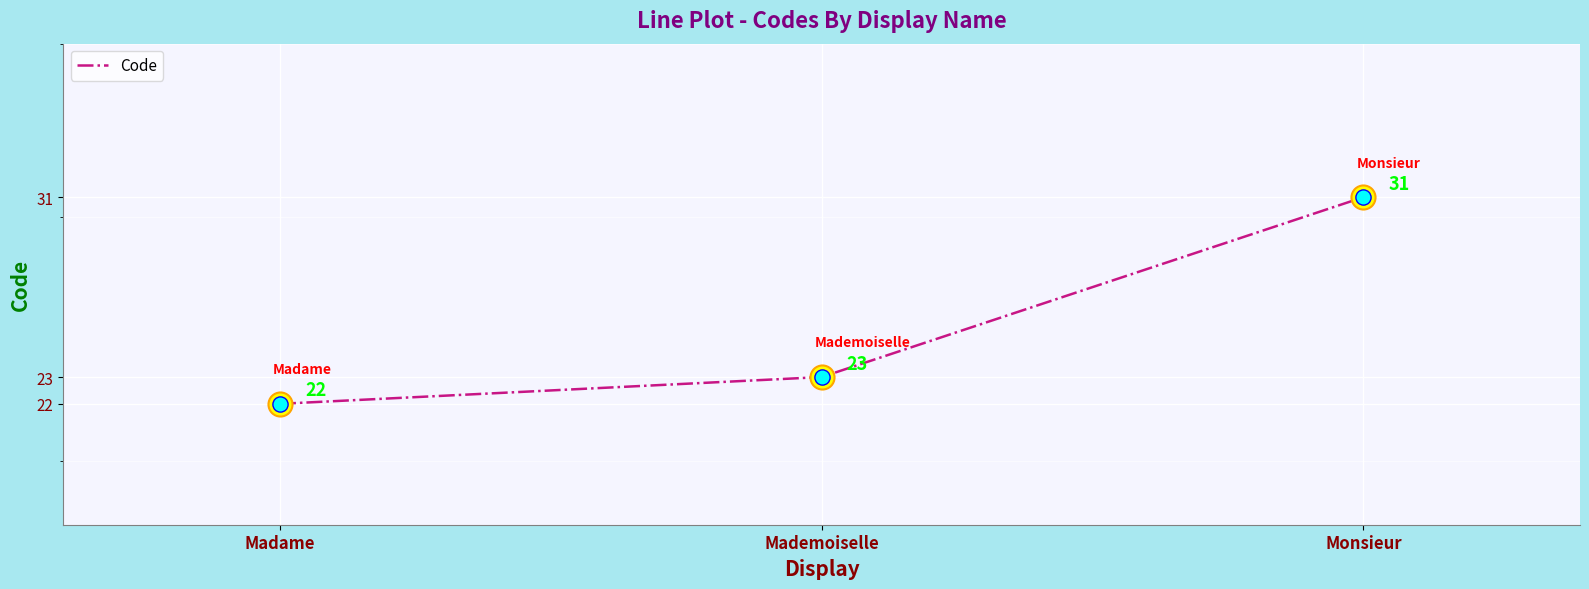

What is the change in value from Madame to Mademoiselle?

+1